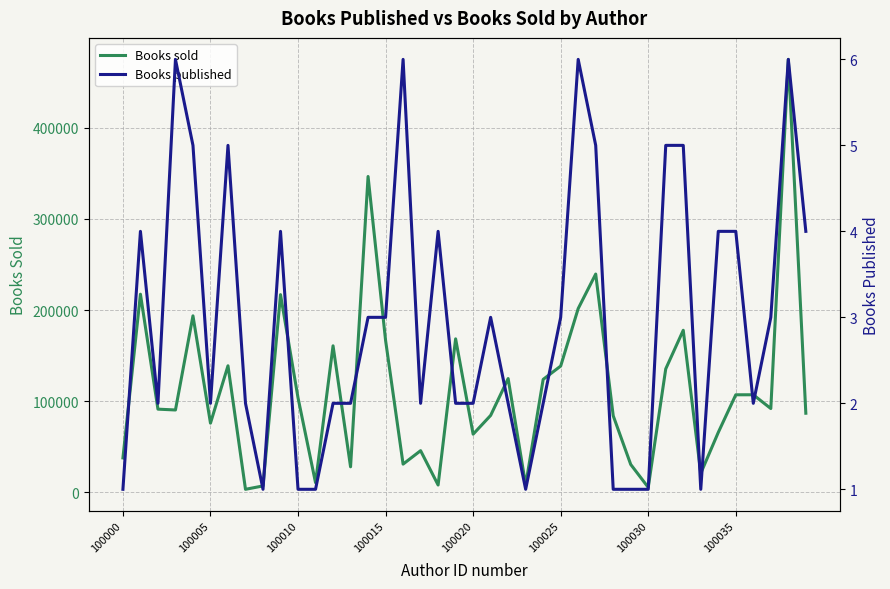

What is the minimum value for Books published?

1